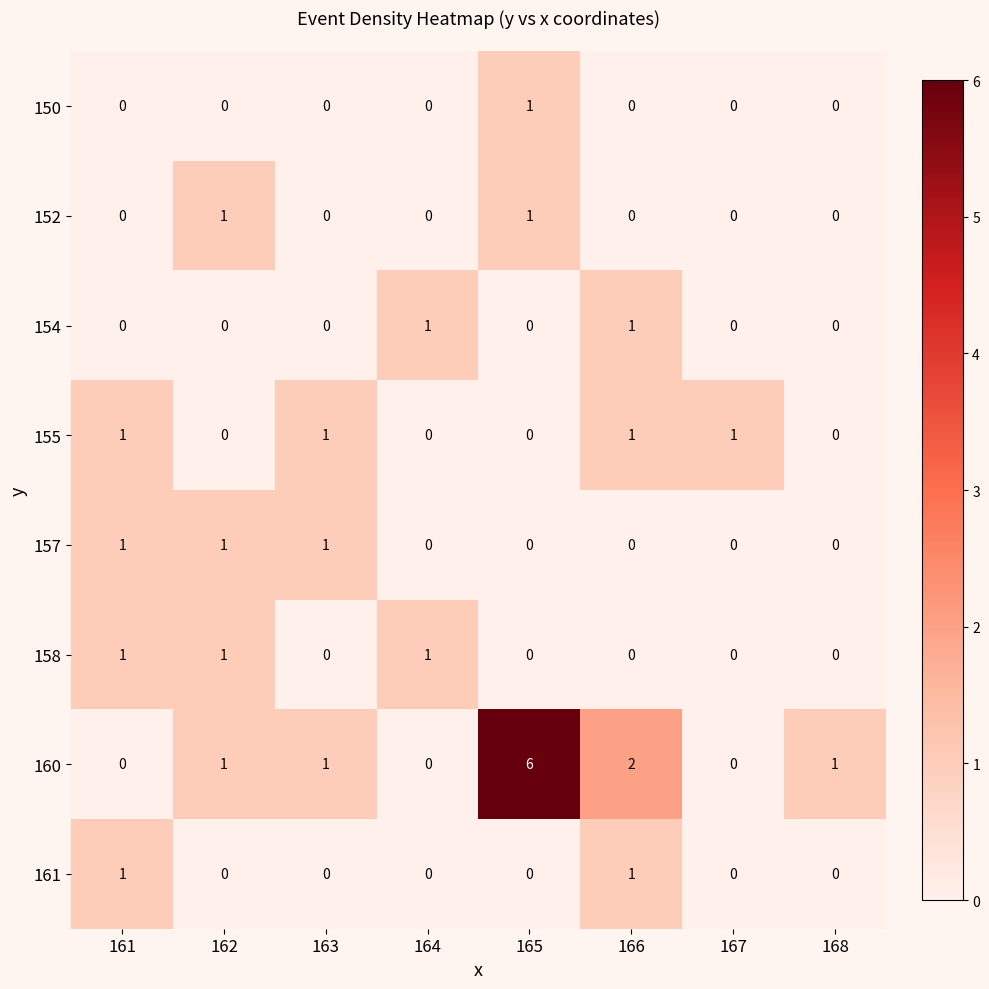

What is the maximum value shown in the chart?

6